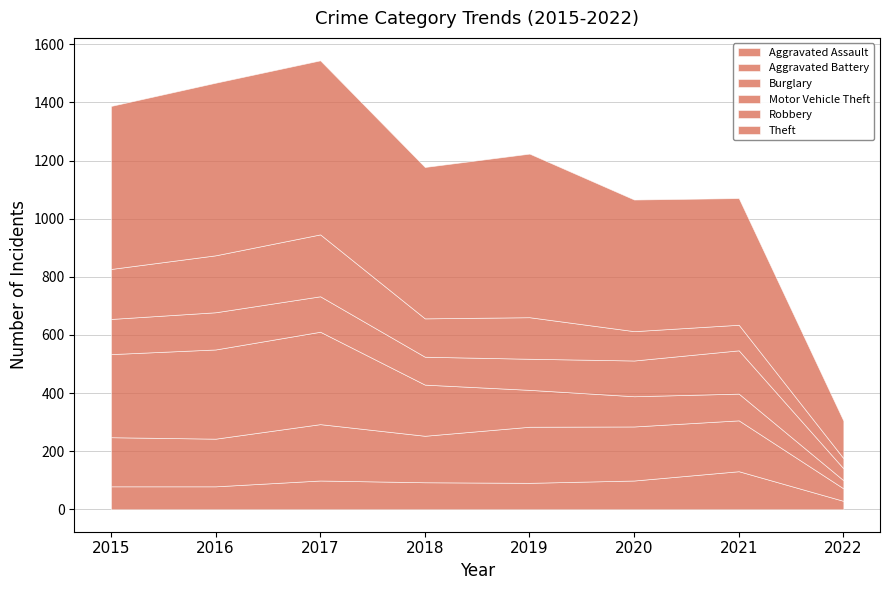

At how many categories does at least one series exceed 171?

7